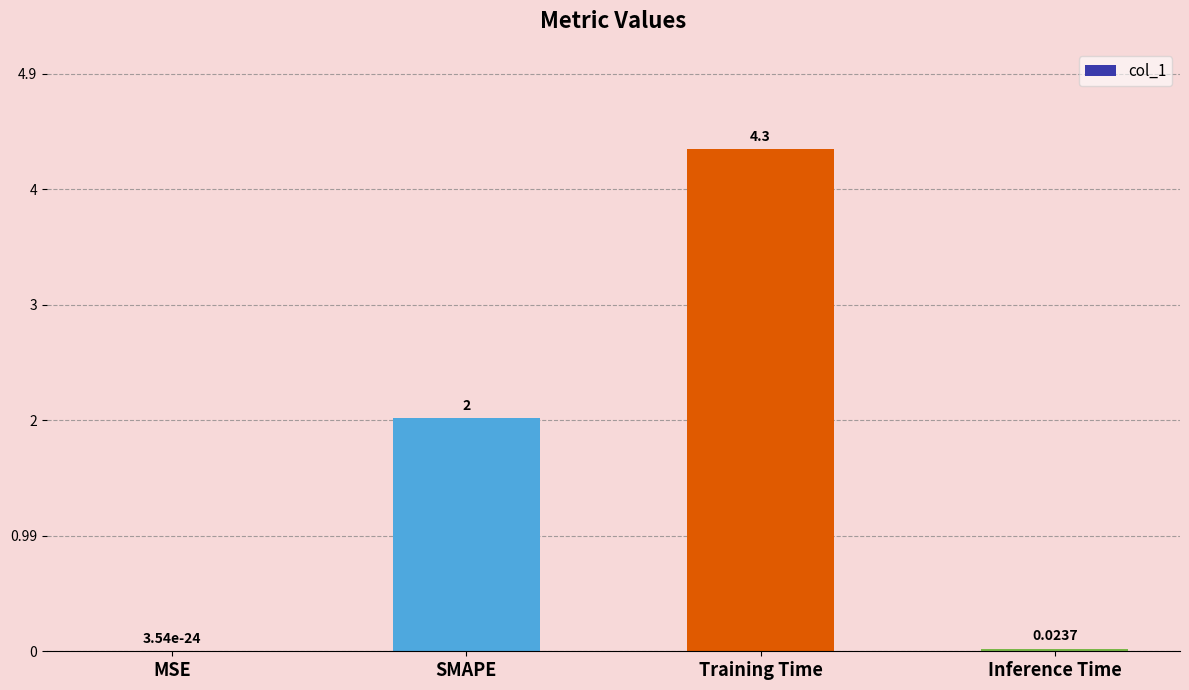

What value does the data have at Training Time?

4.3